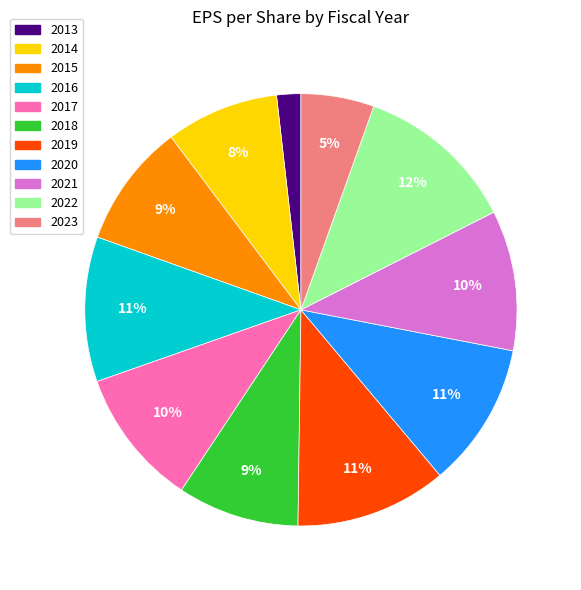

To the nearest percent, what portion does 2016 represent?

11%